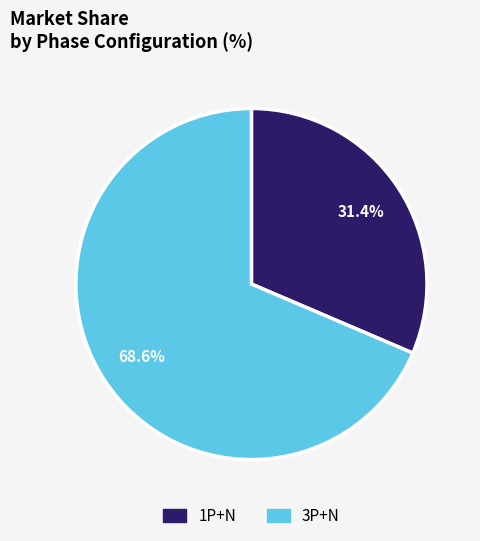

The 3P+N slice represents 69% of the pie. True or false?

True